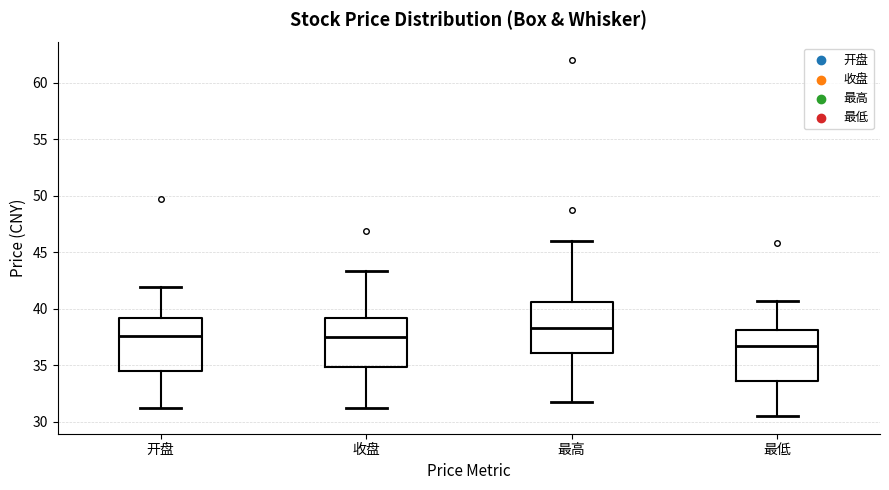

Where does the median line of the box for 最低 sit on the y-axis? The values are not printed on the chart, so give them approximately, as read against the axis.

36.5